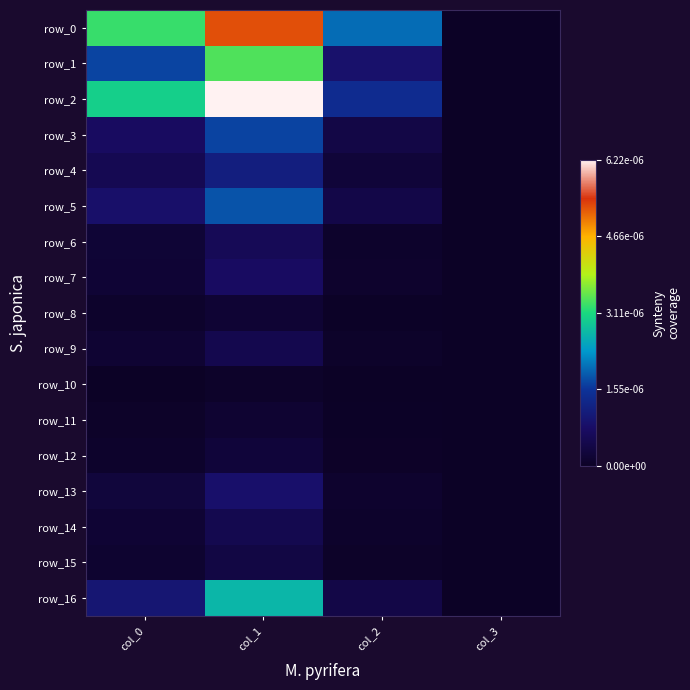

How many values in the row_10 series exceed 0?

2